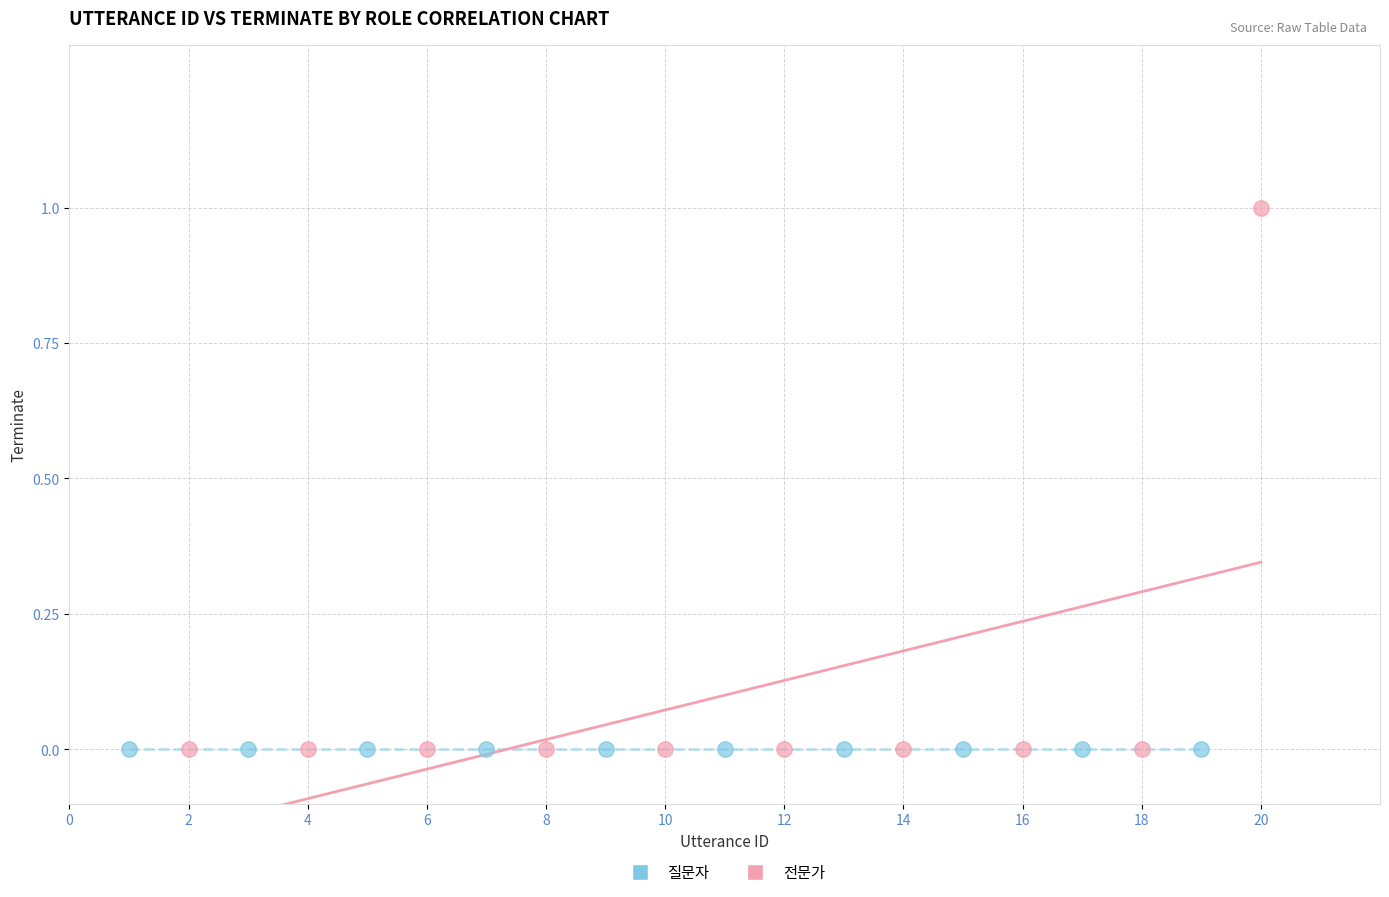

Which series contains the highest Y value?

전문가